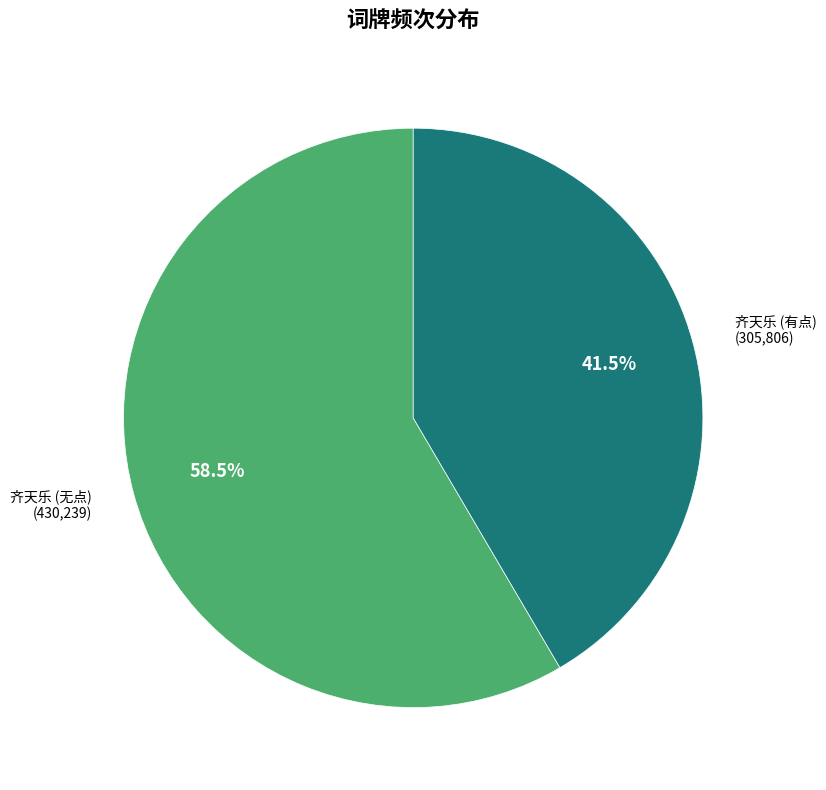

Which category accounts for the majority?

齐天乐 (无点)